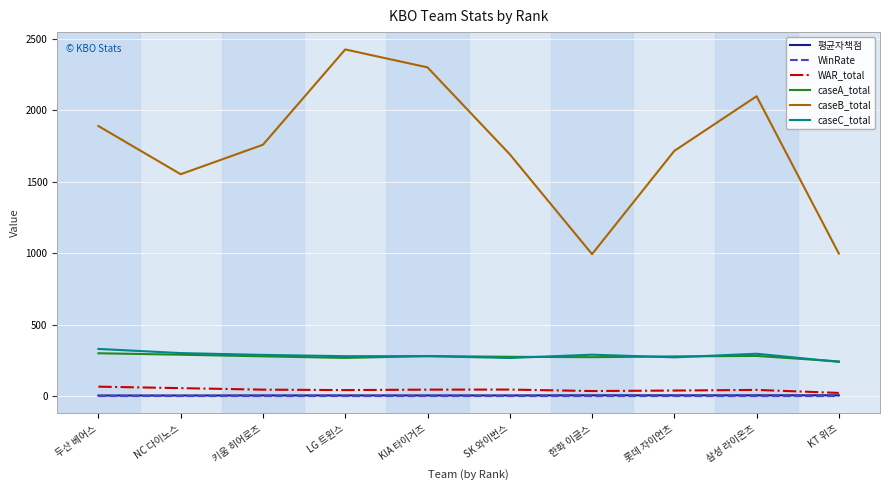

True or false: caseB_total has a value of 1690.9 at SK 와이번스.

True